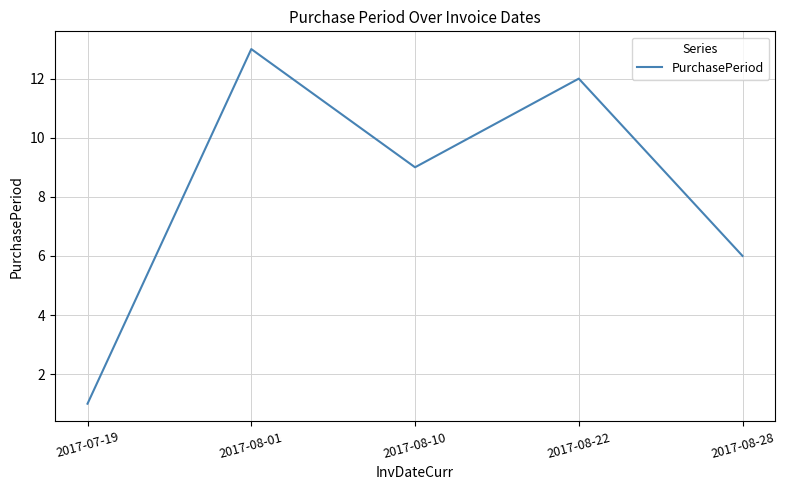

List the labels in order of value, largest first.

2017-08-01, 2017-08-22, 2017-08-10, 2017-08-28, 2017-07-19